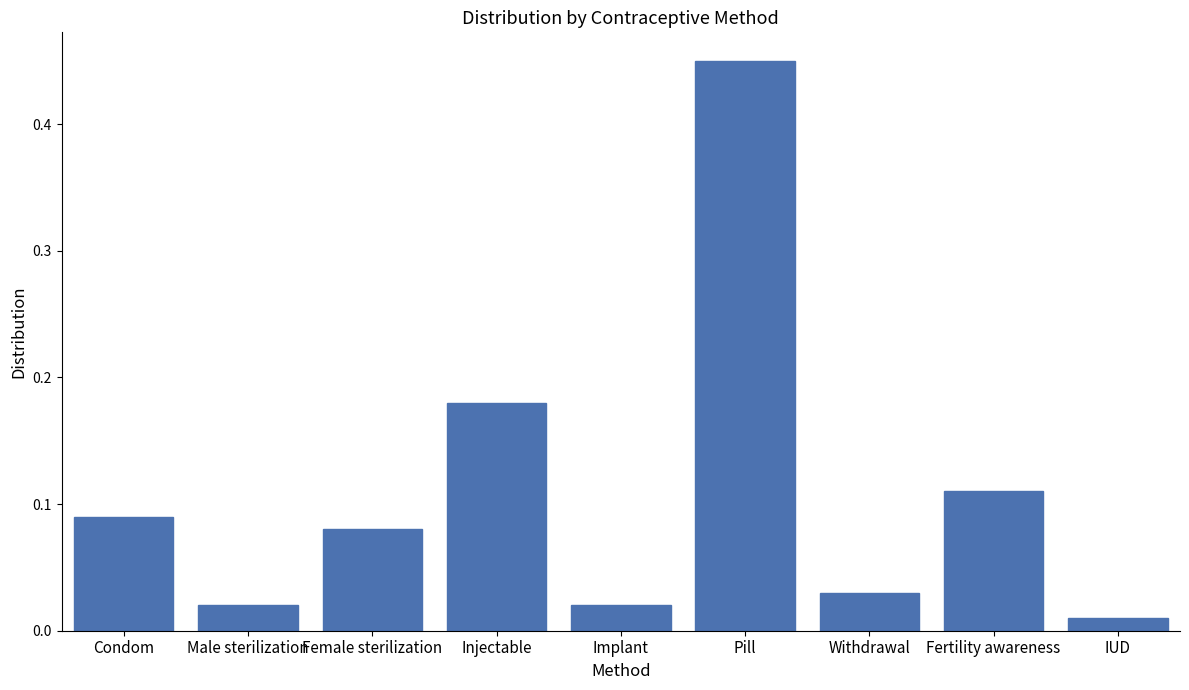

What is the difference between the maximum and second lowest values?

0.4